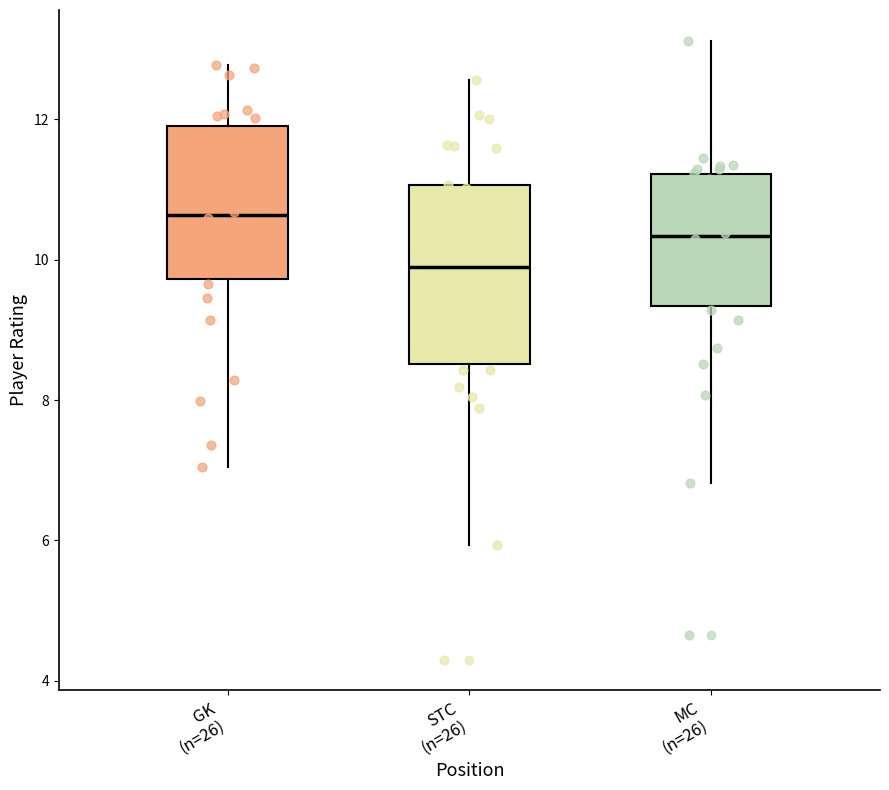

Which box has the highest median line?

GK (n=26)